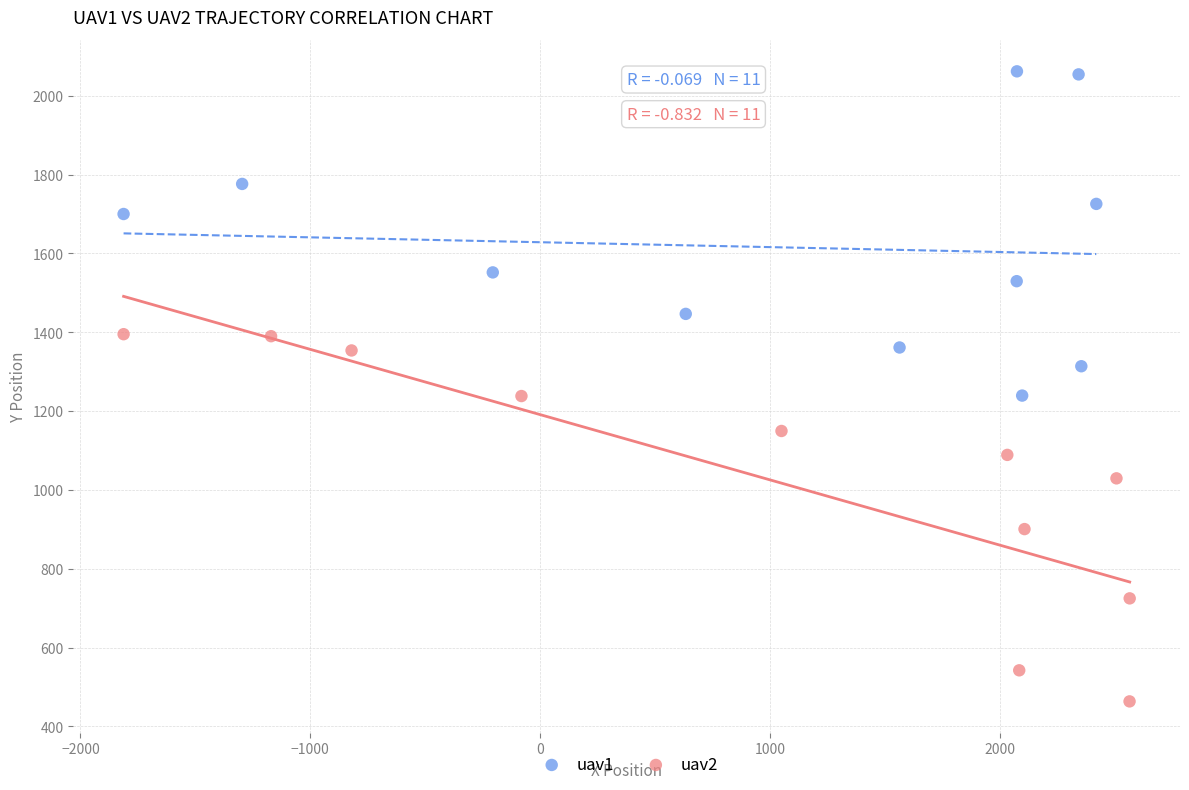

What are all the series names shown in the legend?

uav1, uav2